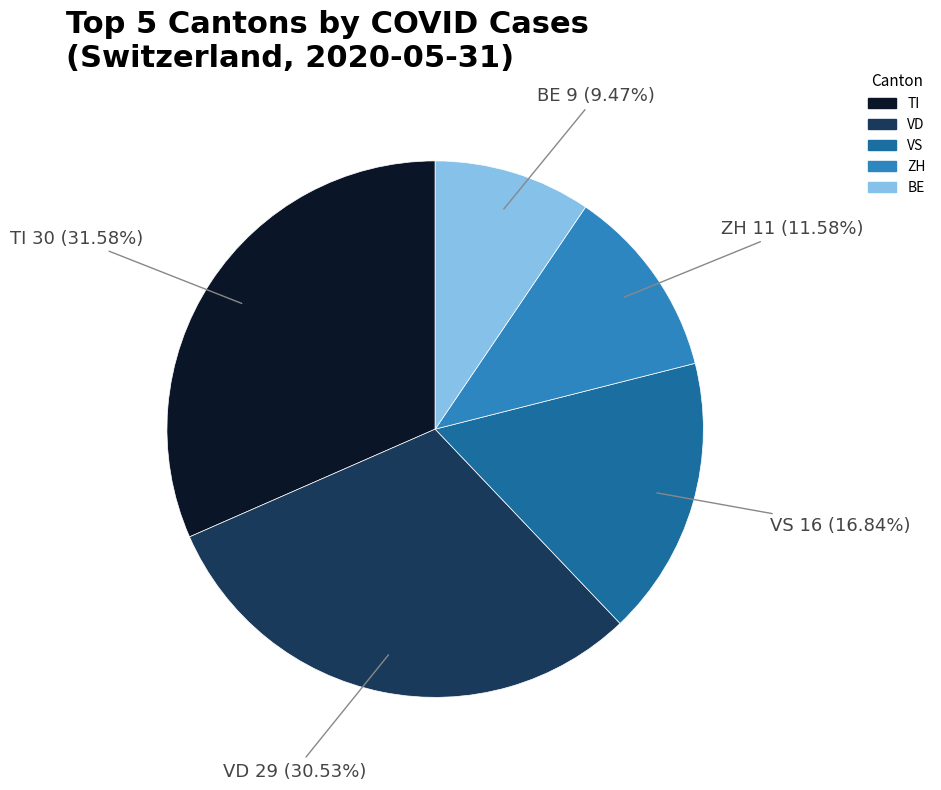

Is there a majority slice in this chart?

No